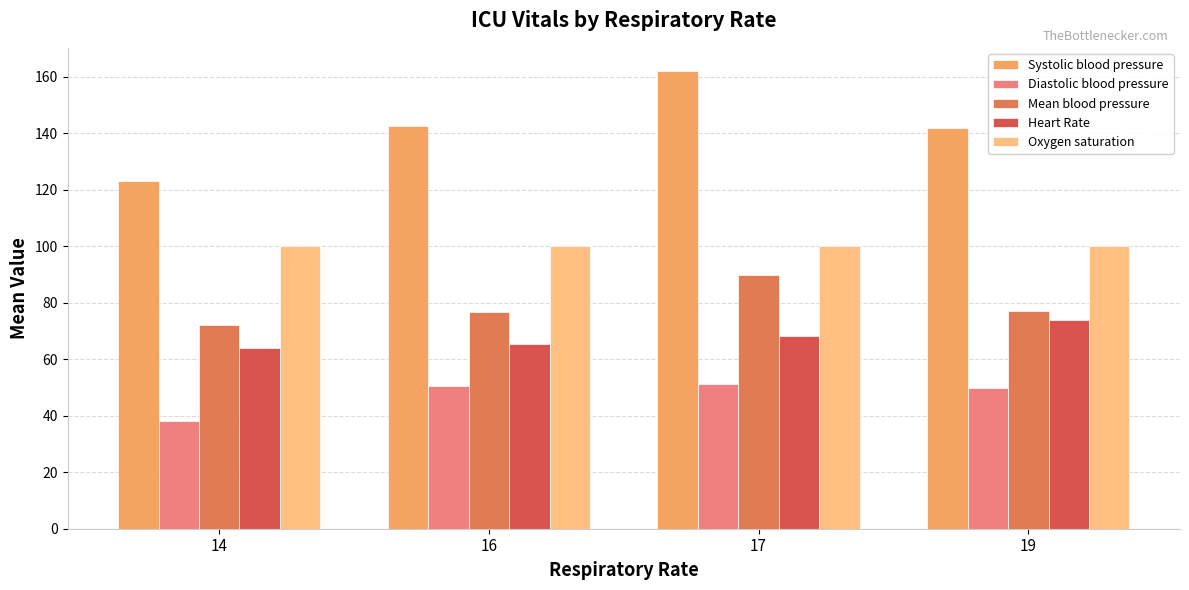

What is the sum of the Oxygen saturation values at 14 and 16?

200.0